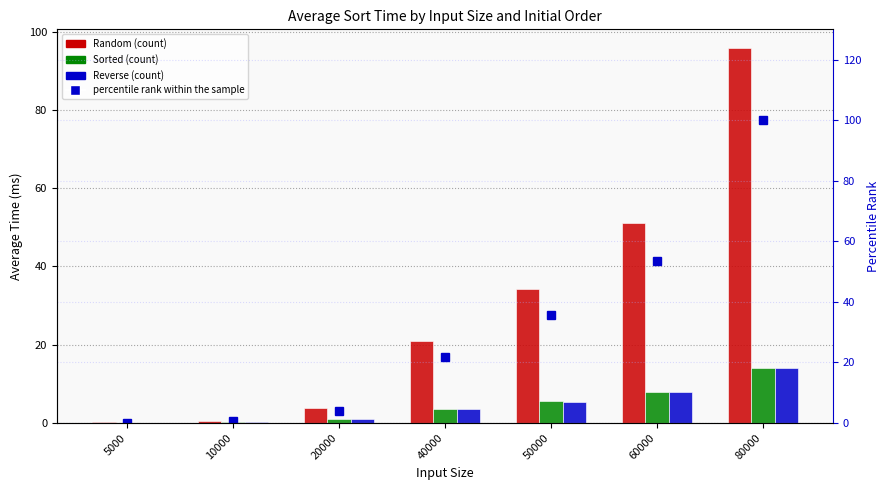

What is the maximum value shown in the chart?

100.0